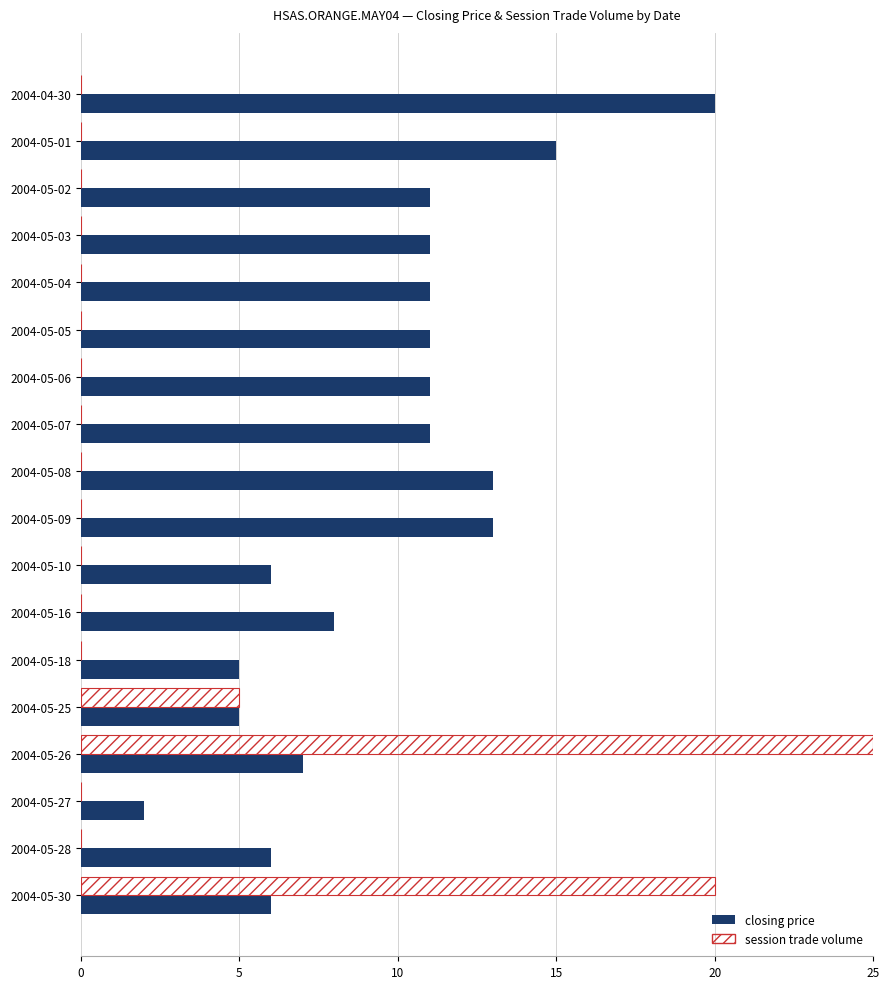

Which label corresponds to the largest value in the chart?

2004-05-26